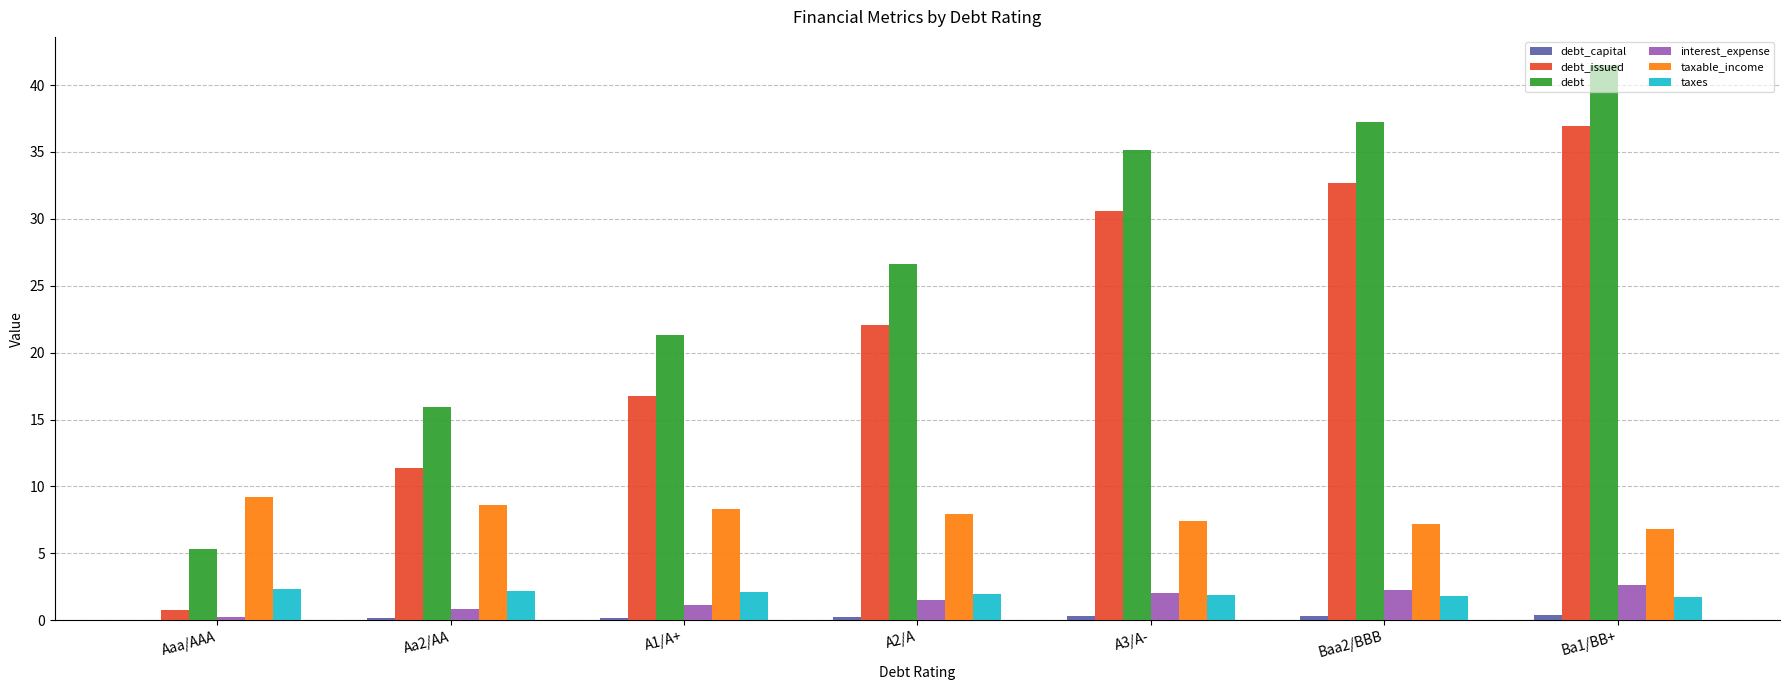

The value of taxes at A3/A- is 1.9. True or false?

True